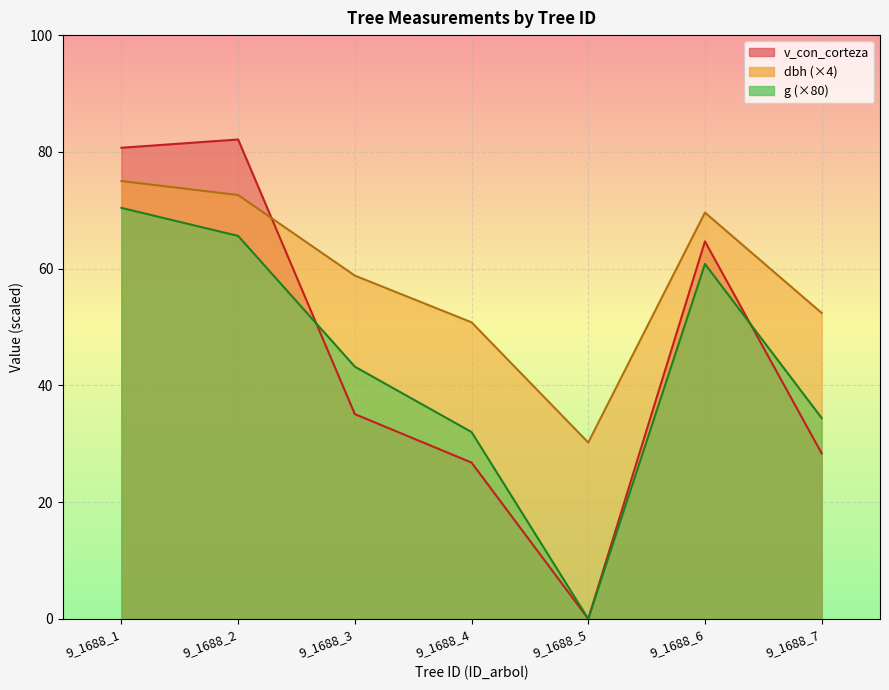

At which label does dbh first exceed 58?

9_1688_1